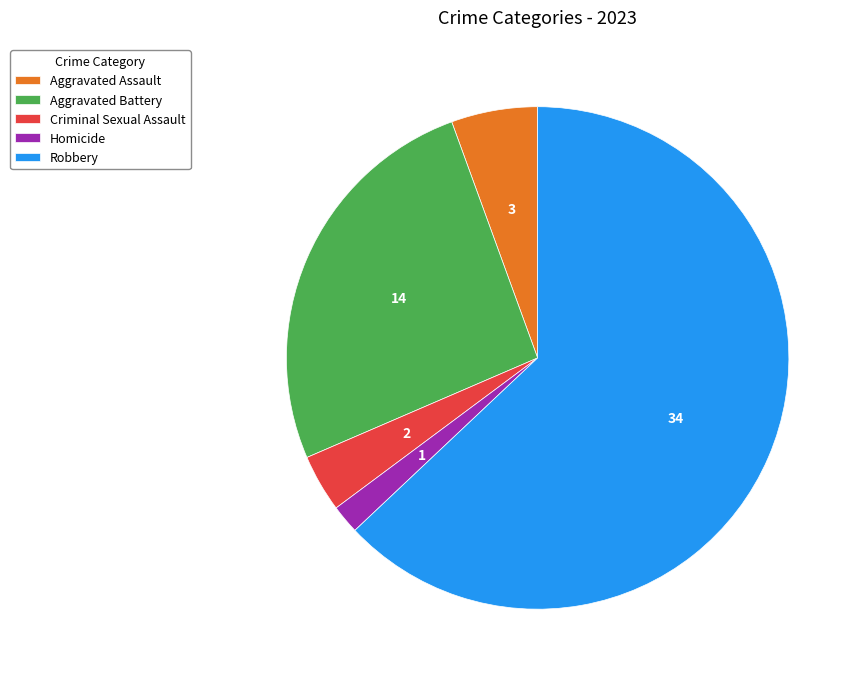

Which slice is the largest?

Robbery